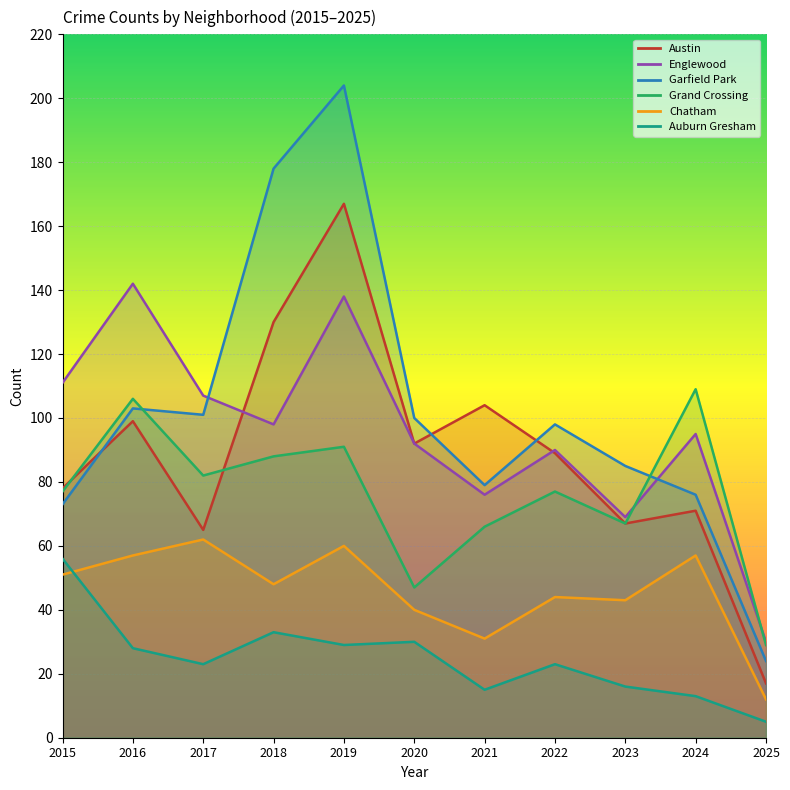

Reading left to right, what are all the values shown in this chart?

Austin: 78	99	65	130	167	92	104	89	67	71	17
Englewood: 111	142	107	98	138	92	76	90	69	95	30
Garfield Park: 73	103	101	178	204	100	79	98	85	76	24
Grand Crossing: 77	106	82	88	91	47	66	77	67	109	29
Chatham: 51	57	62	48	60	40	31	44	43	57	12
Auburn Gresham: 56	28	23	33	29	30	15	23	16	13	5